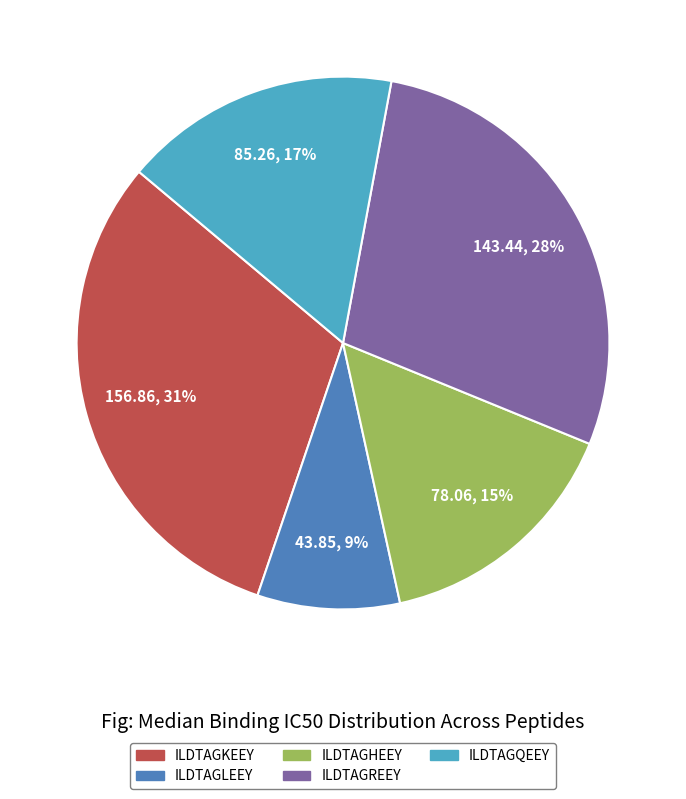

How many slices are in this pie chart?

5